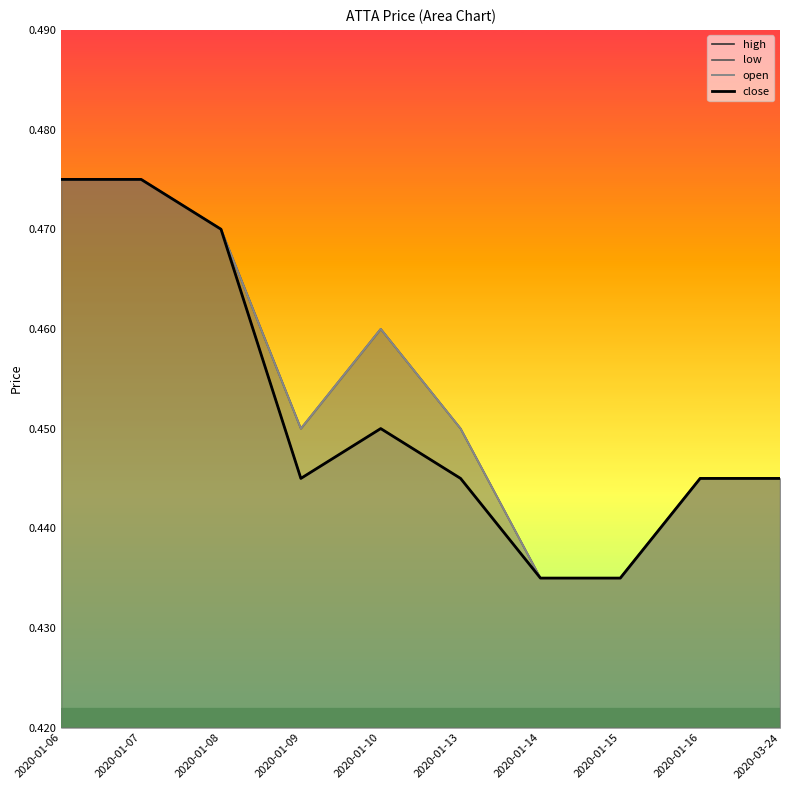

Which has a higher value, 2020-01-10 or 2020-01-06?

2020-01-06